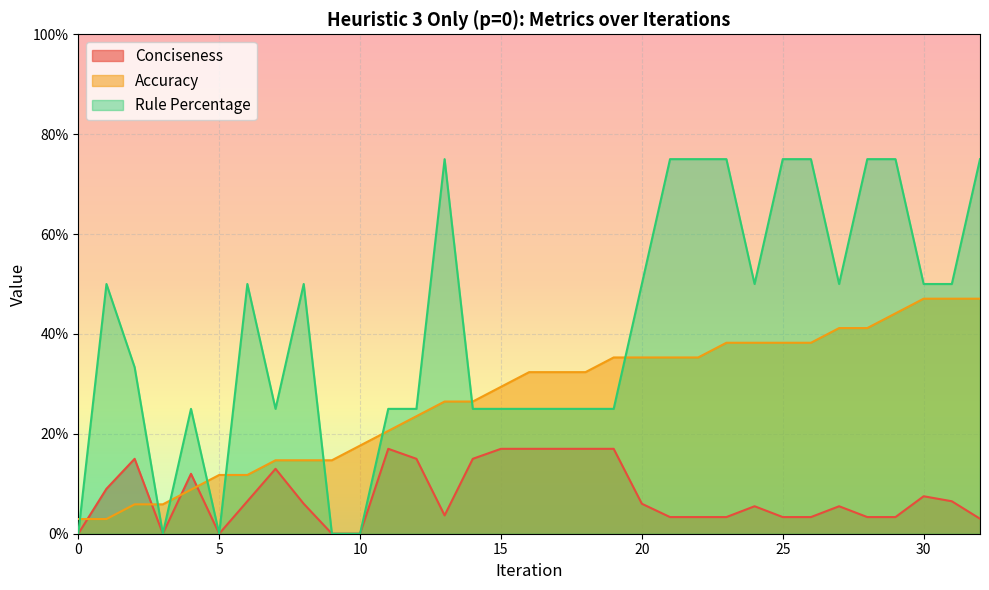

The value of Accuracy at 12 is 33.9. True or false?

False